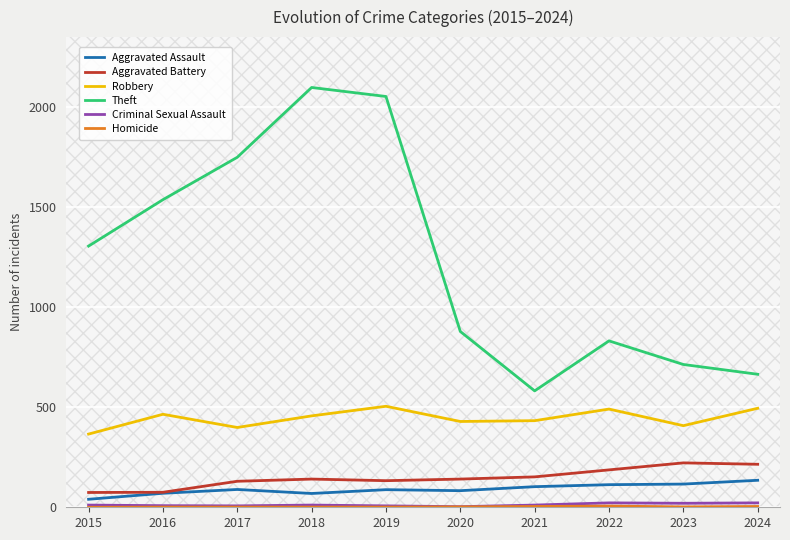

Is the value of Aggravated Assault at 2023 greater than the value of Robbery at 2023?

No